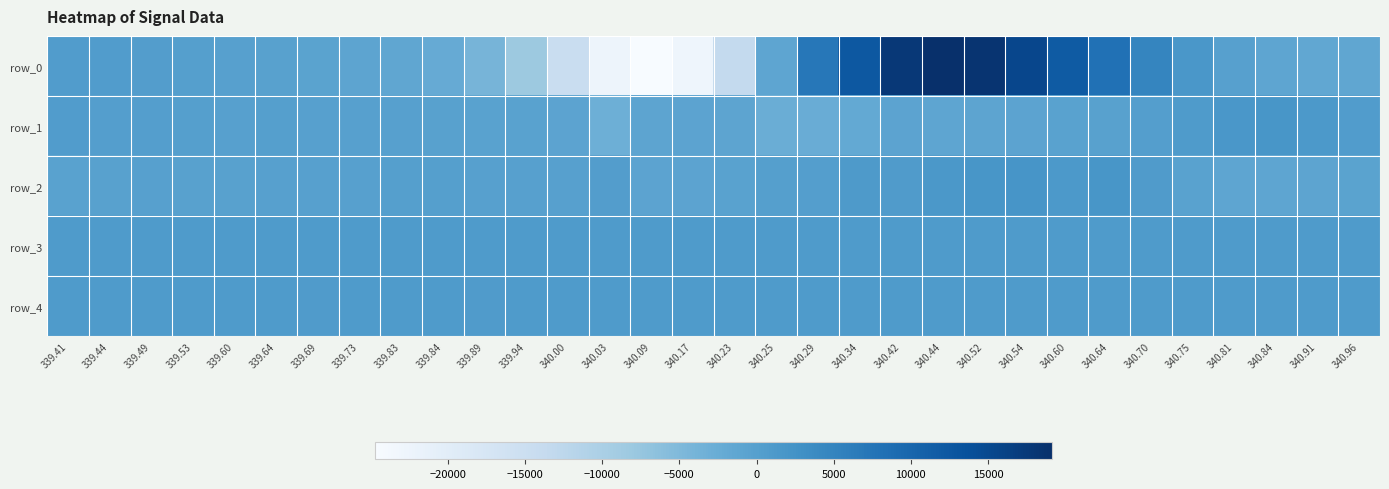

What is the sum of all row_0 values?

-2836